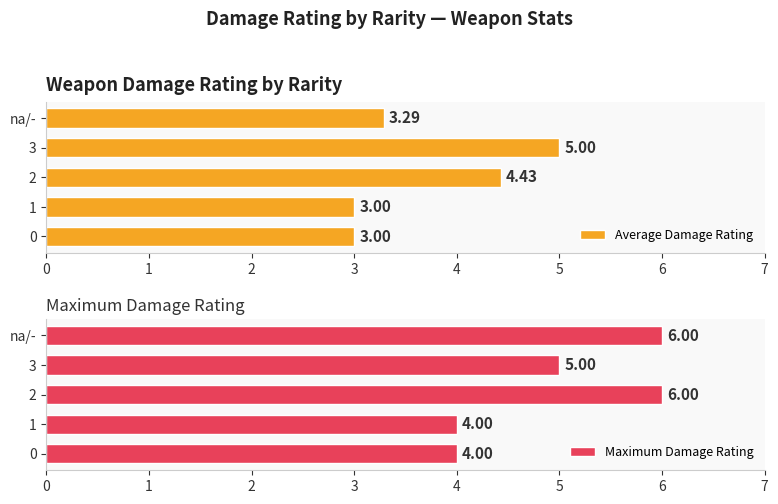

How many data points does each series have?

5